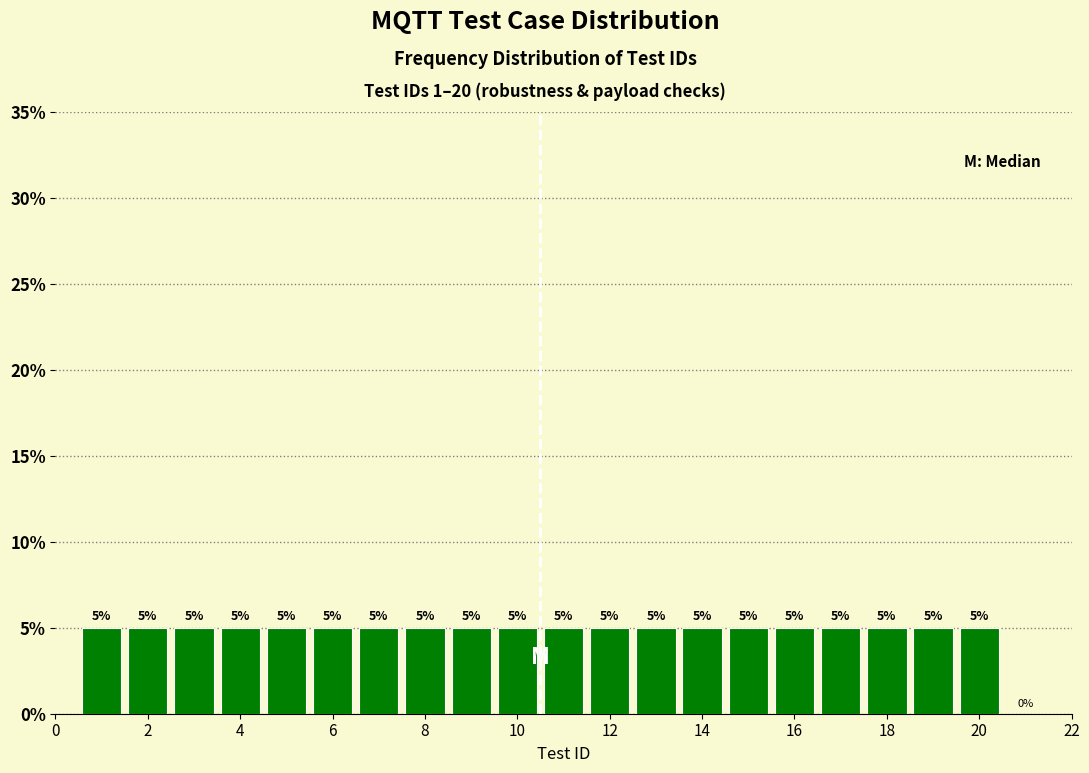

How tall is the bar that spans 15.5 to 16.5 on the x-axis? The bar edges are not printed on the chart, so give them approximately, as read against the axis.

5